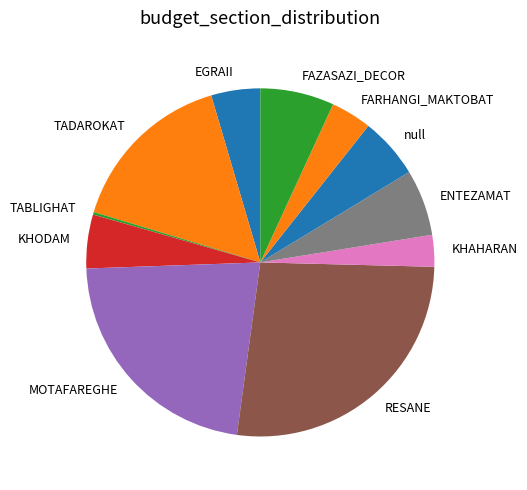

Does FARHANGI_MAKTOBAT represent more than half of the total?

No